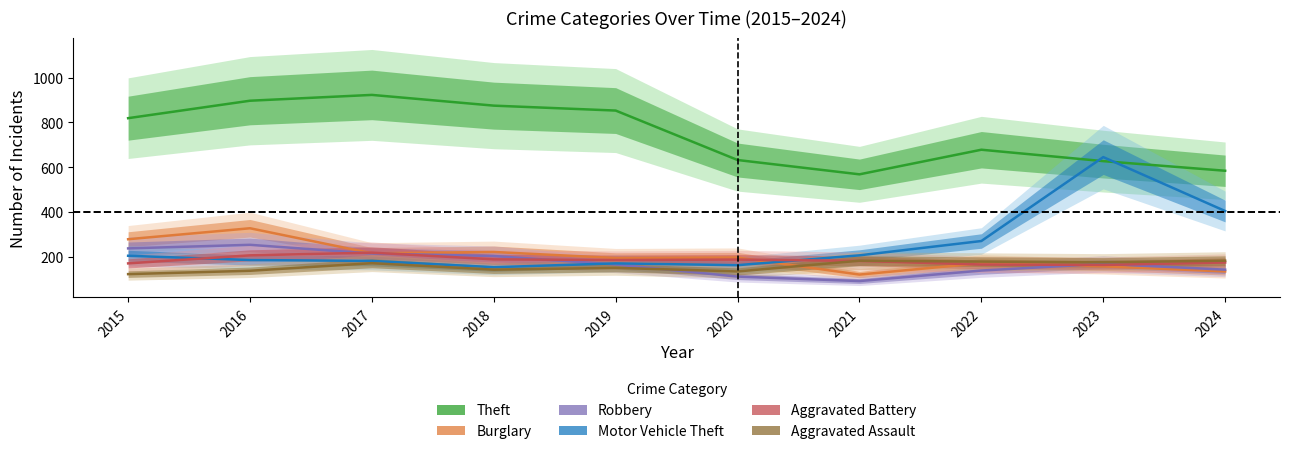

What is the smallest value displayed?

91